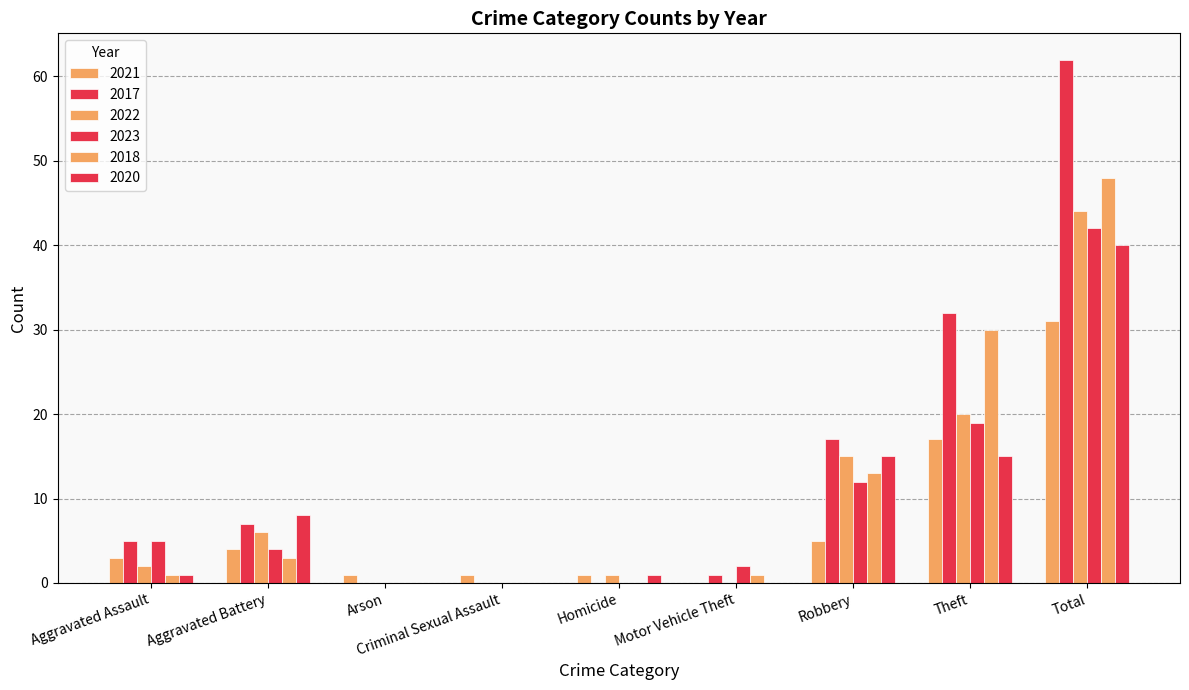

Count the number of categories in the chart.

9